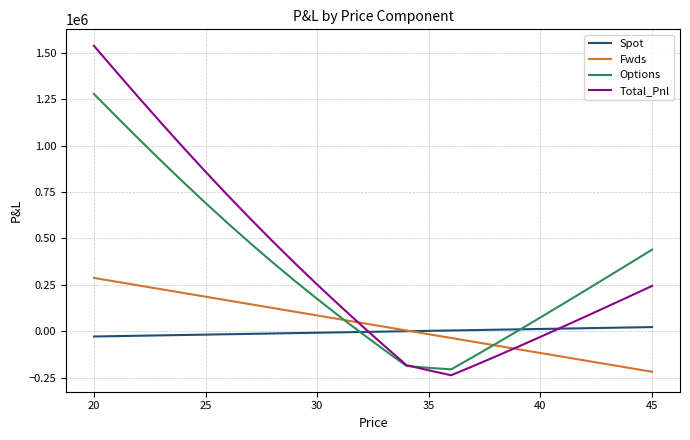

What is the maximum value for Fwds?

287479.8